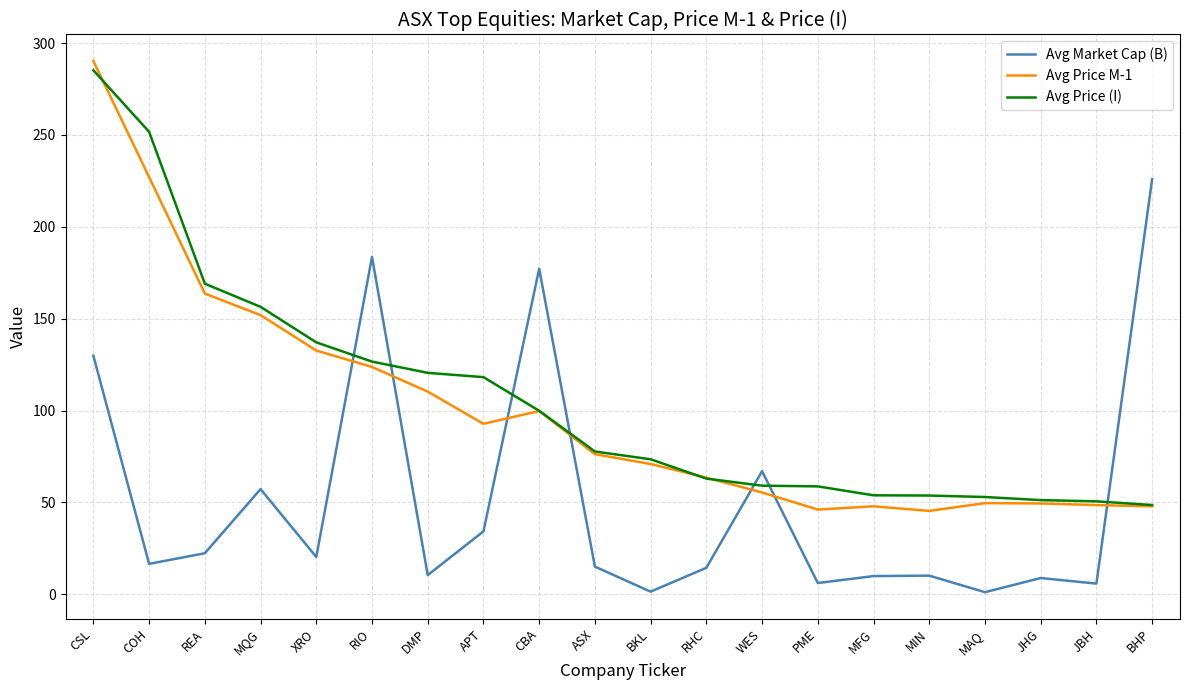

What is the difference between the highest and lowest values at CSL?

160.4